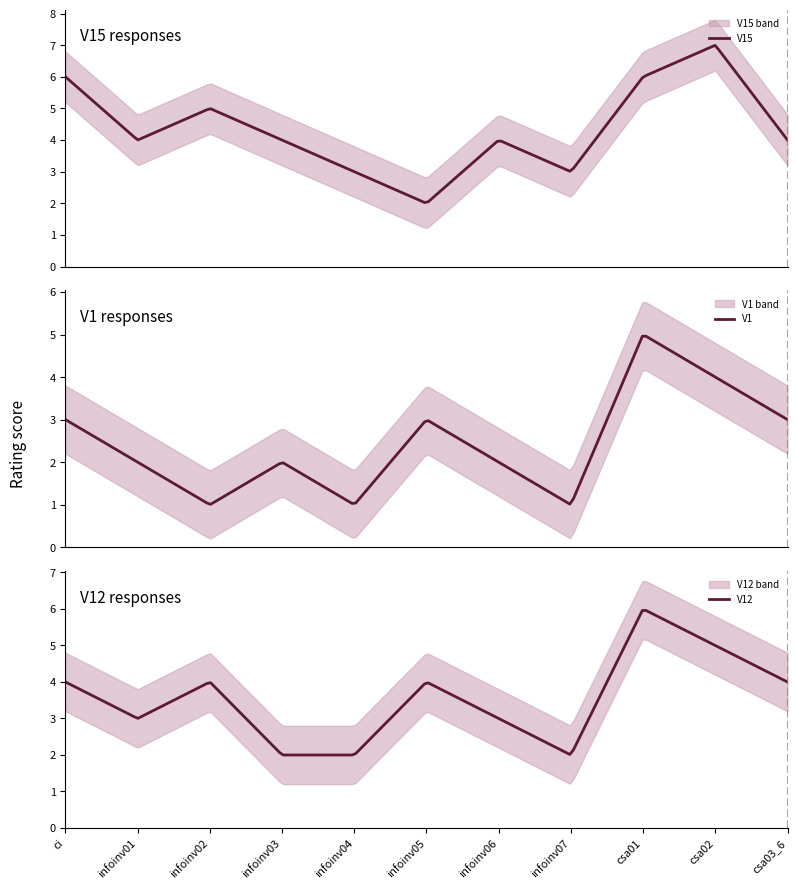

What is the average value of the V12 series?

3.5